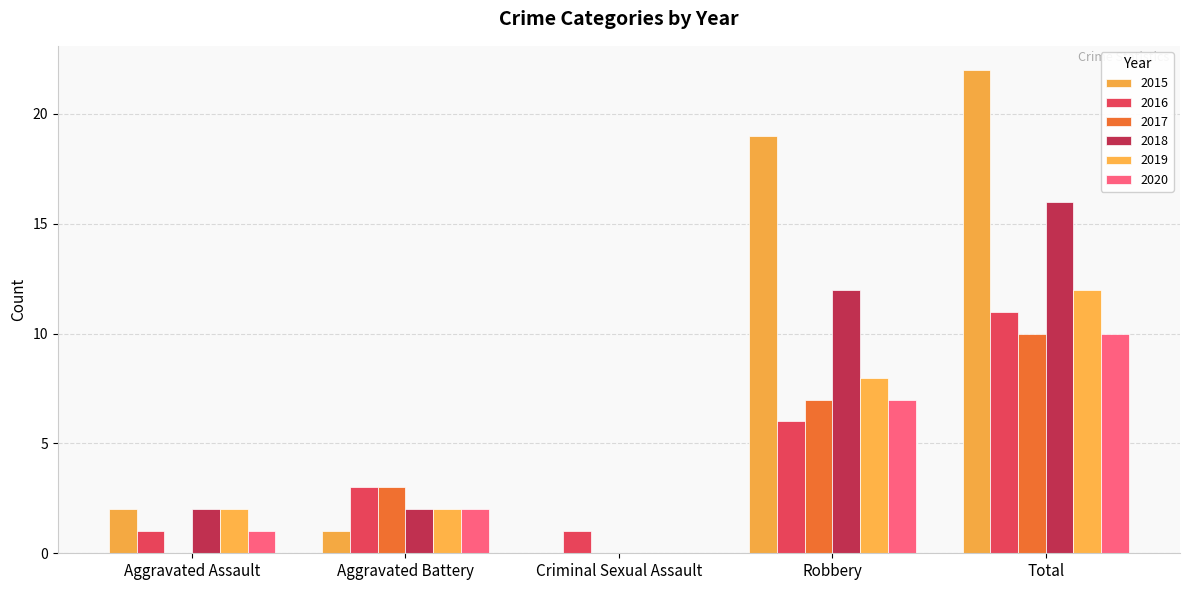

Are the bars horizontal?

No